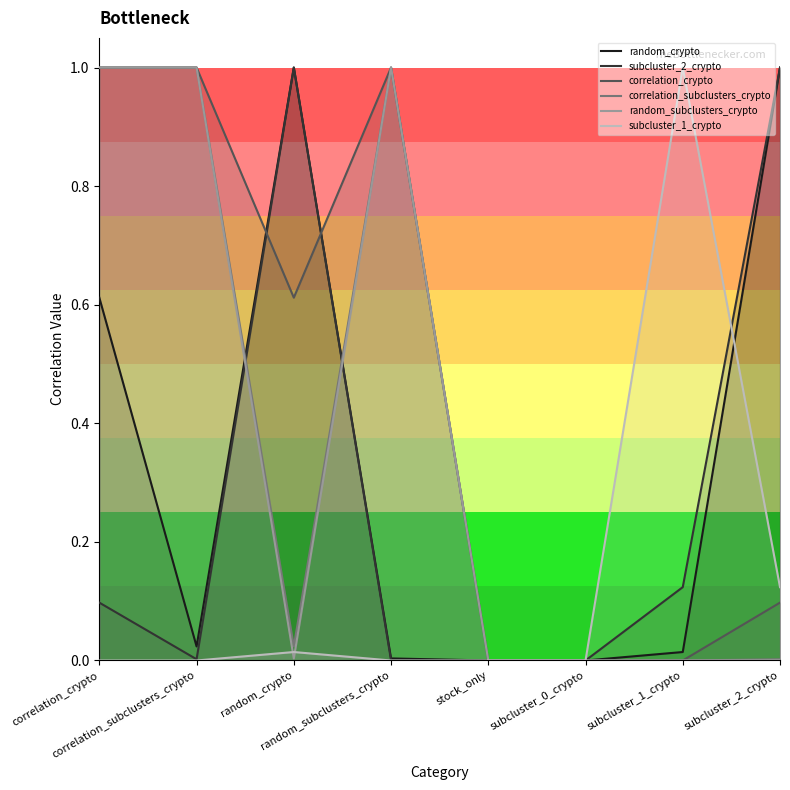

Reading left to right, extract all data points from this chart.

random_crypto: 0.6	0.0	1.0	0.0	0.0	0.0	0.0	1.0
subcluster_2_crypto: 0.1	0.0	1.0	0.0	0.0	0.0	0.1	1.0
correlation_crypto: 1.0	1.0	0.6	1.0	0.0	0.0	0.0	0.1
correlation_subclusters_crypto: 1.0	1.0	0.0	1.0	0.0	0.0	0.0	0.0
random_subclusters_crypto: 1.0	1.0	0.0	1.0	0.0	0.0	0.0	0.0
subcluster_1_crypto: 0.0	0.0	0.0	0.0	0.0	0.0	1.0	0.1